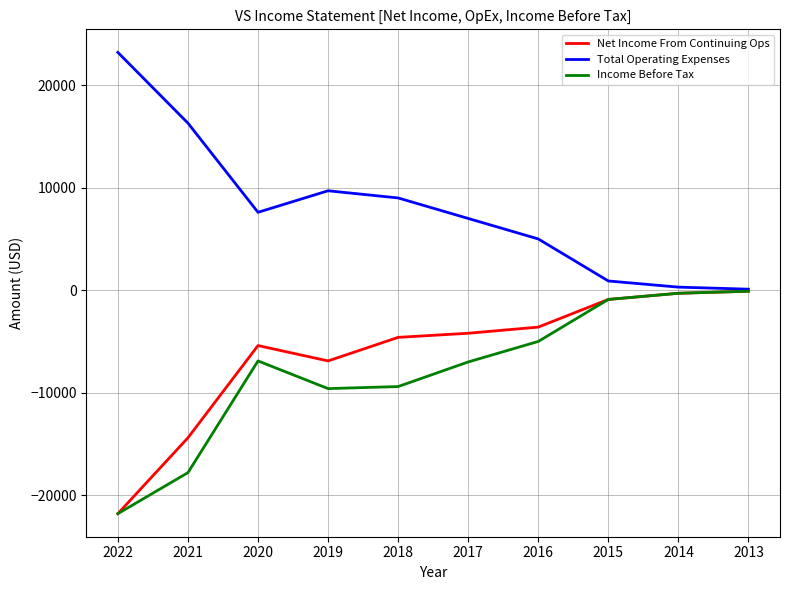

The Net Income From Continuing Ops series shows -5206 at 2016. True or false?

False